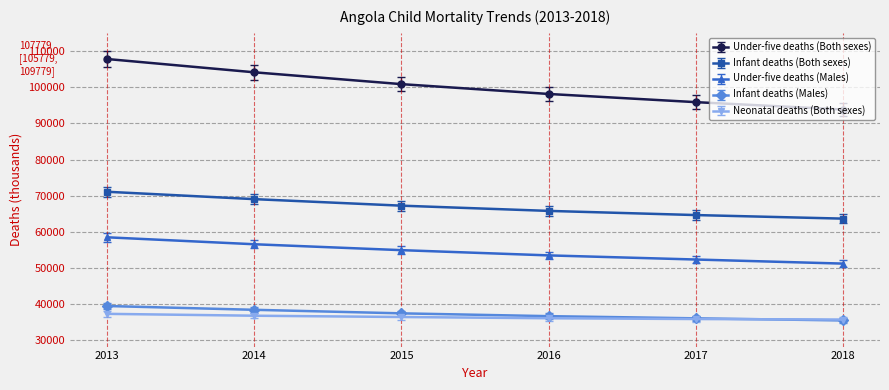

Which series has the largest total across all categories?

Under-five deaths (Both sexes)